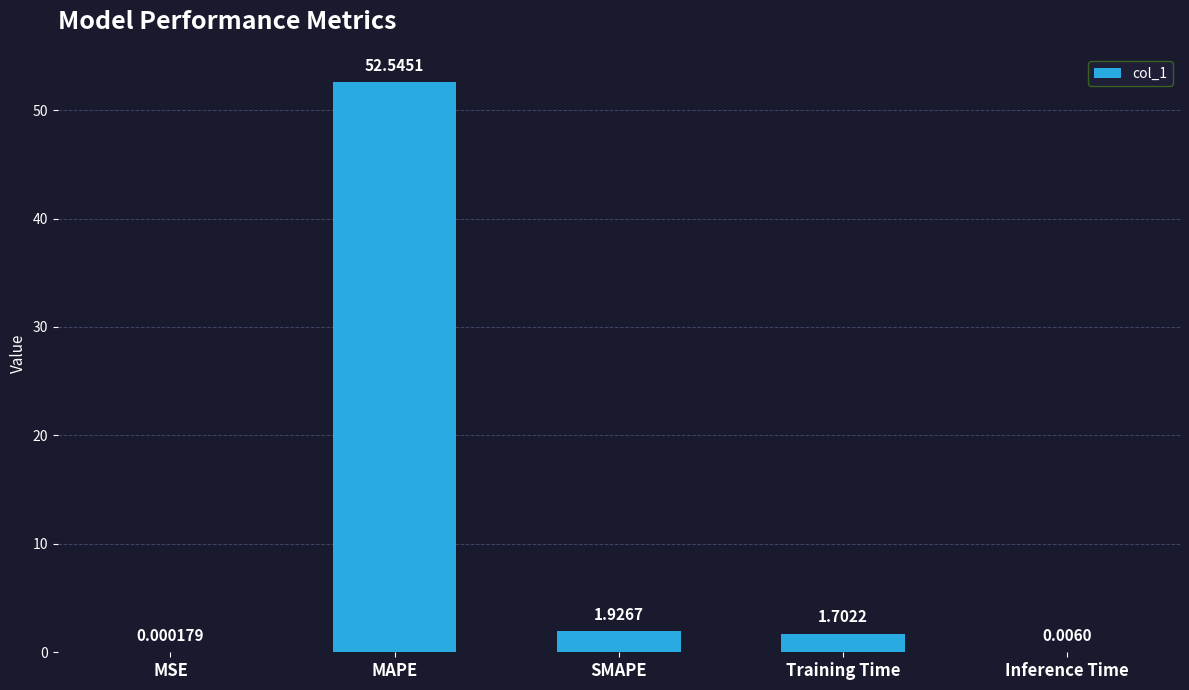

Between MSE and Training Time, which is larger?

Training Time